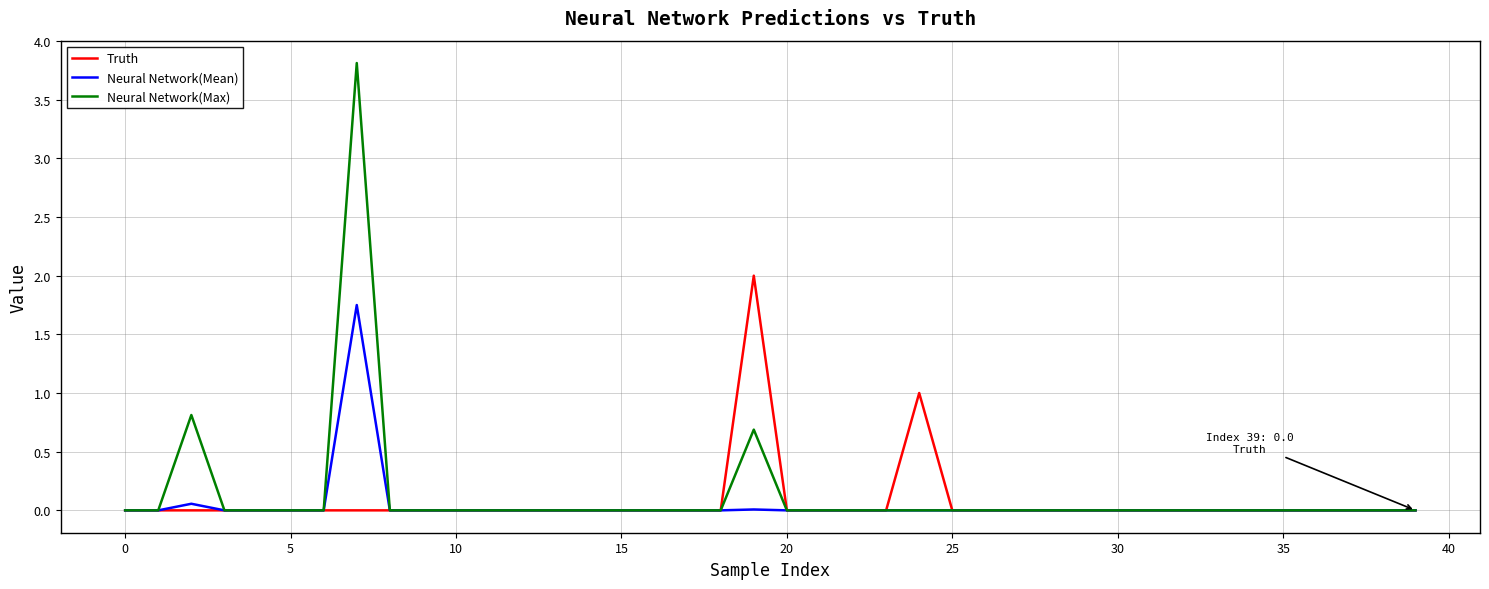

Is this an area chart (filled region under the line)?

No